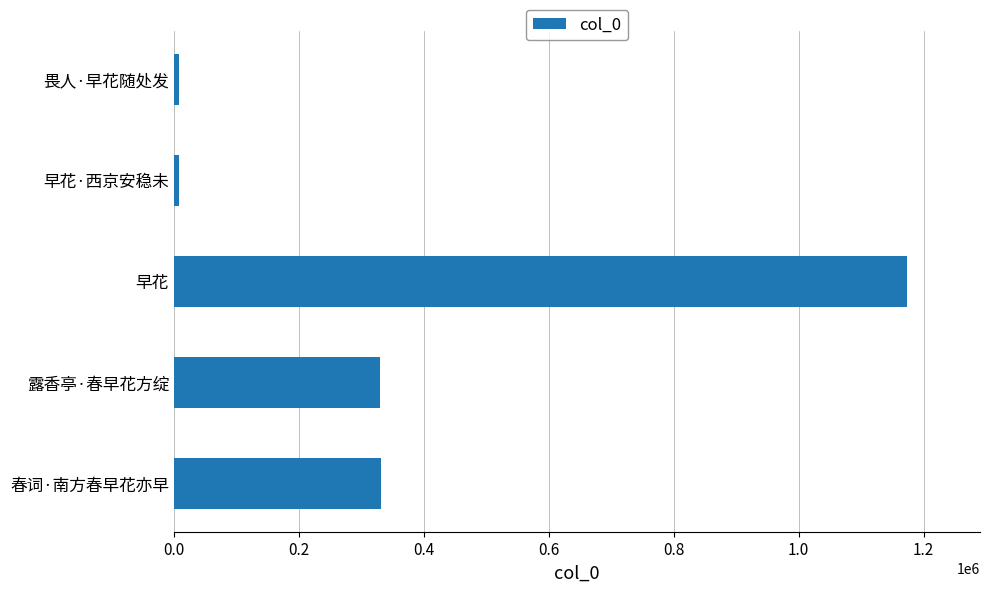

Between 早花 and 春词·南方春早花亦早, which is larger?

早花